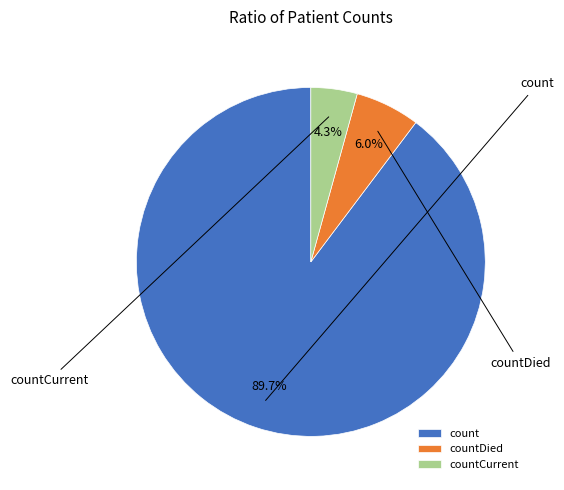

To the nearest percent, what is the difference between the largest and smallest slice percentages?

85%